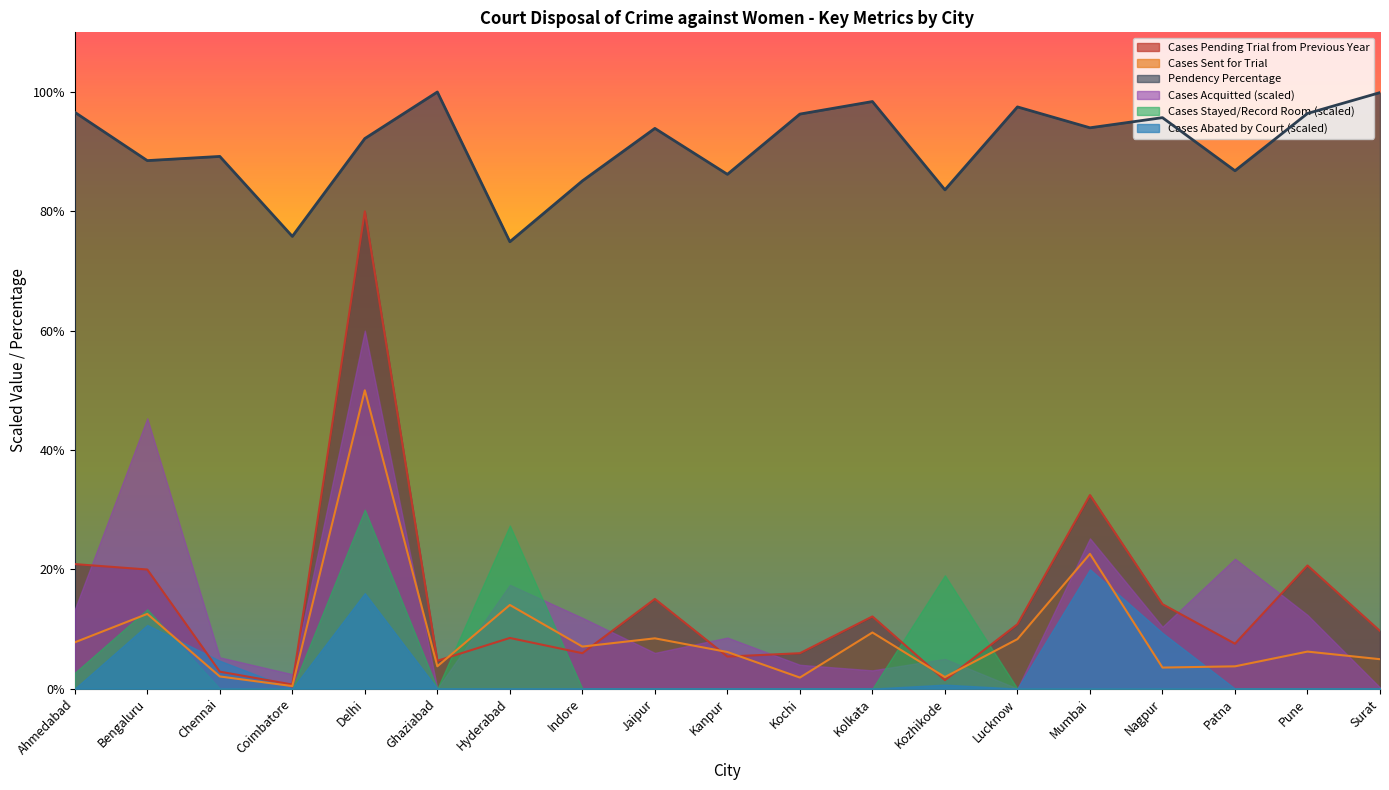

How many distinct data groups are displayed?

6